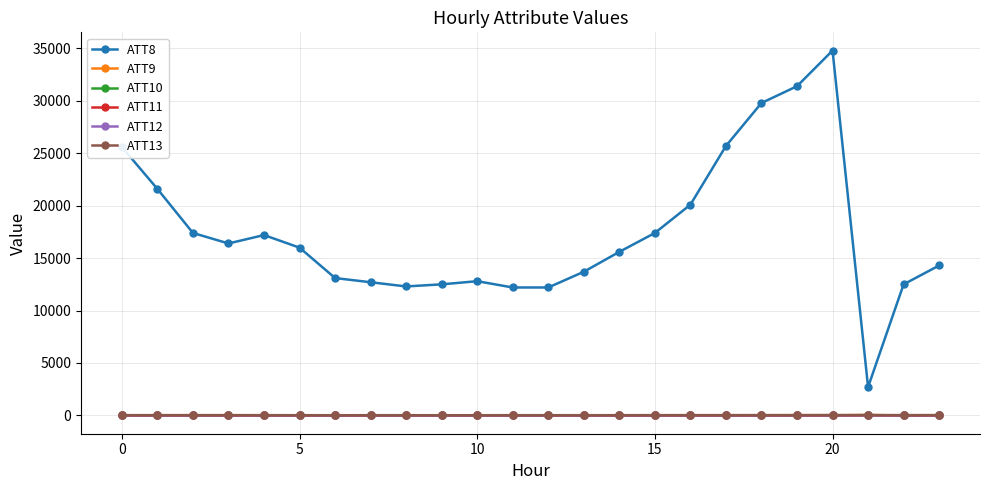

True or false: ATT8 and ATT13 cross at least once.

False